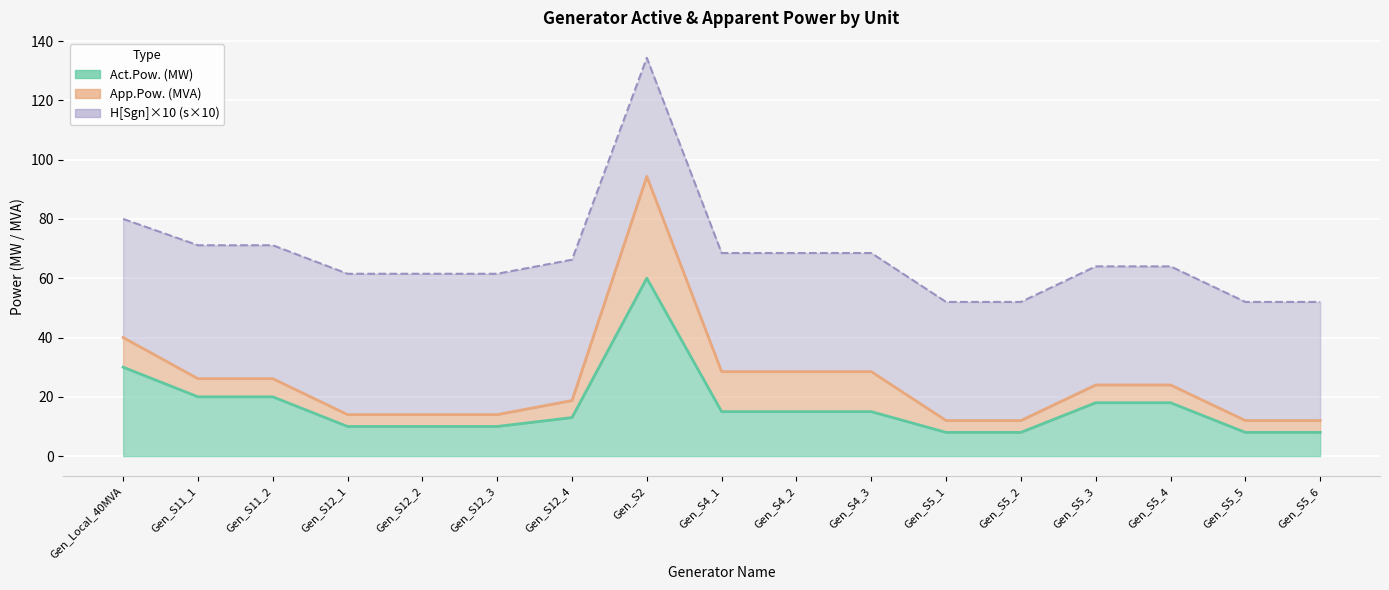

What is the difference between the maximum and minimum values in the App.Pow. (MVA) series?

82.3